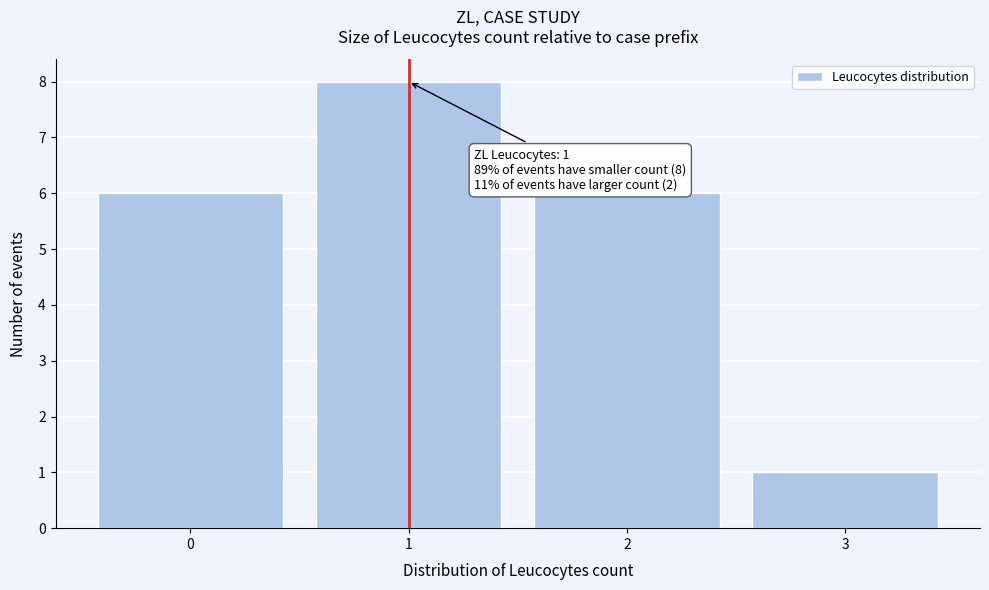

Over which range of the x-axis is the bar tallest?

0.5 to 1.5